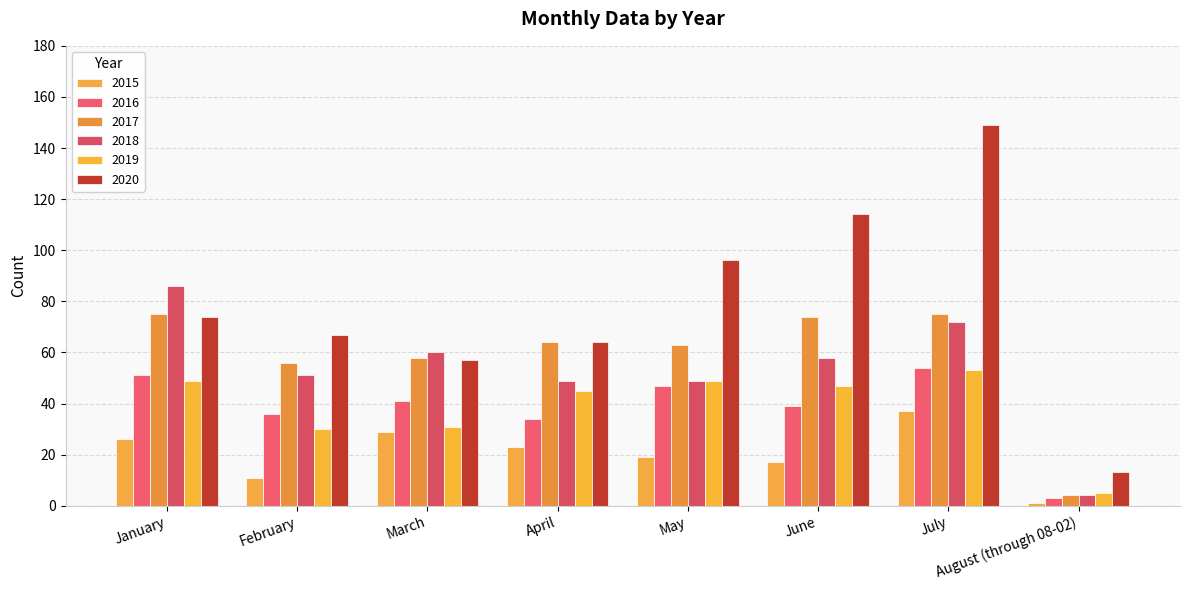

At which label does 2020 first exceed 74?

May